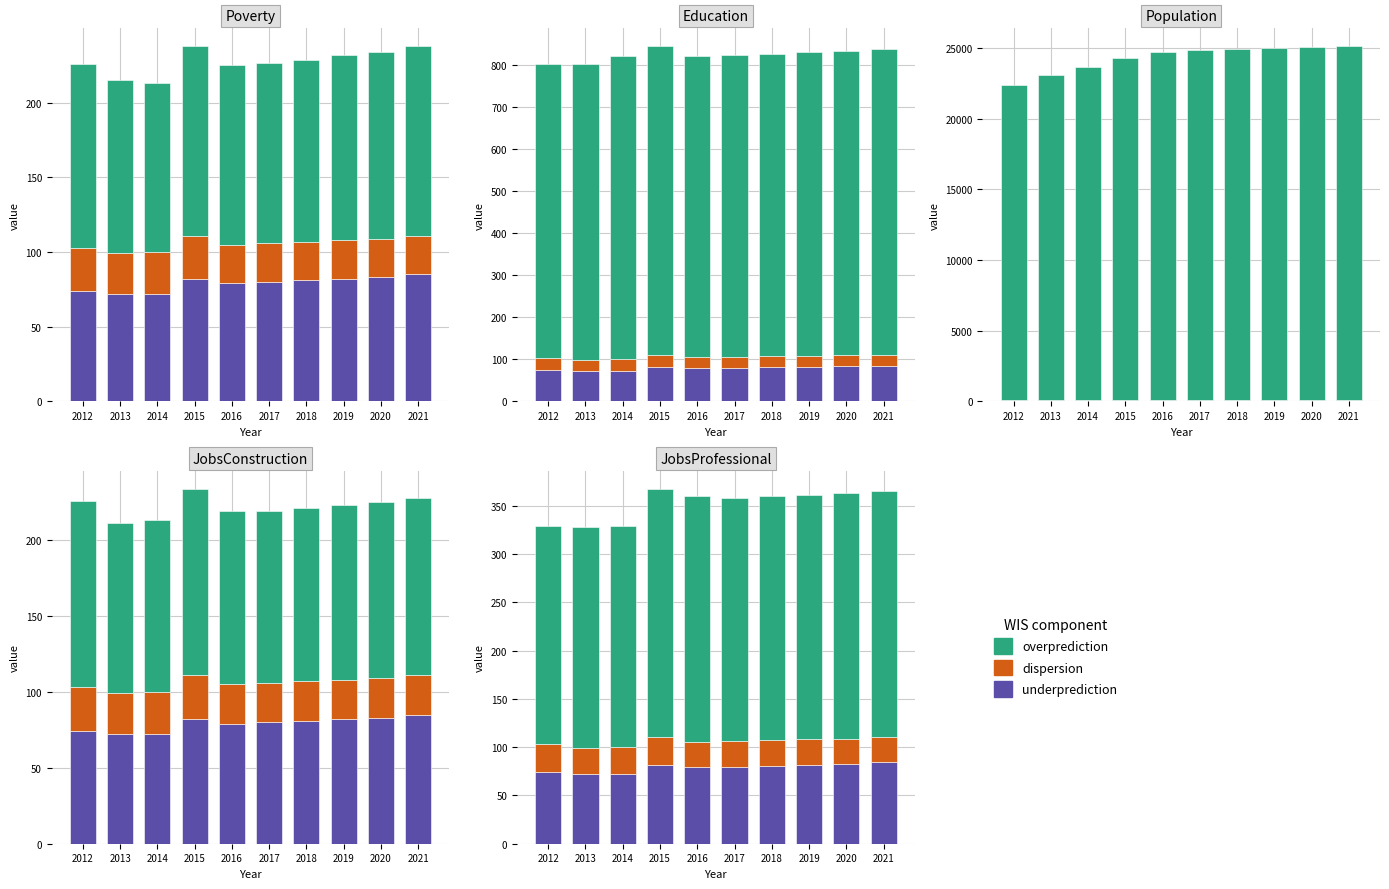

At which label is overprediction closest to 241?

2017